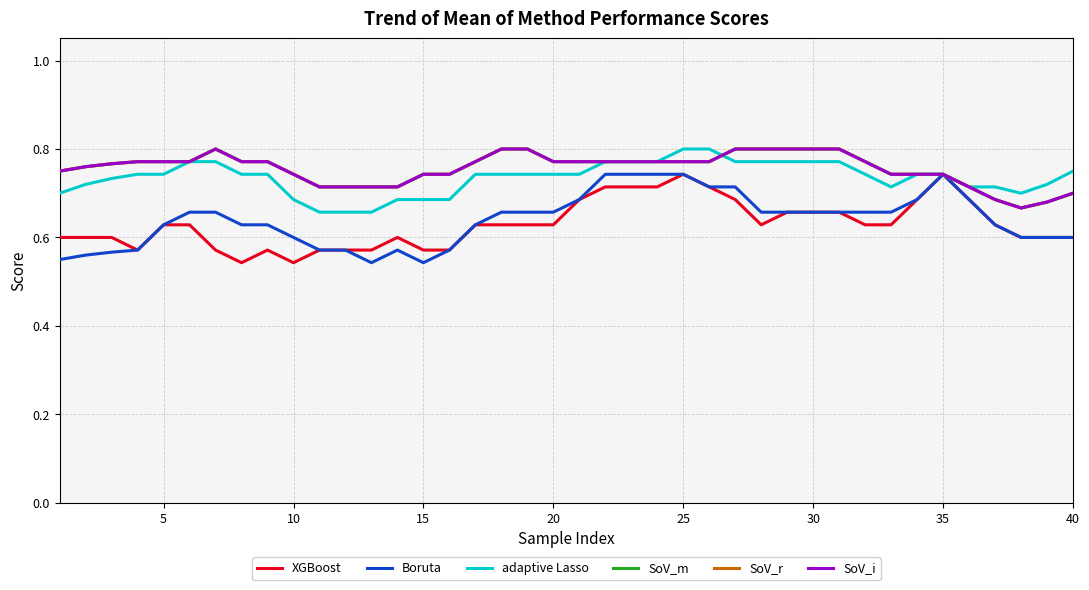

Which series has the largest total across all categories?

SoV_m